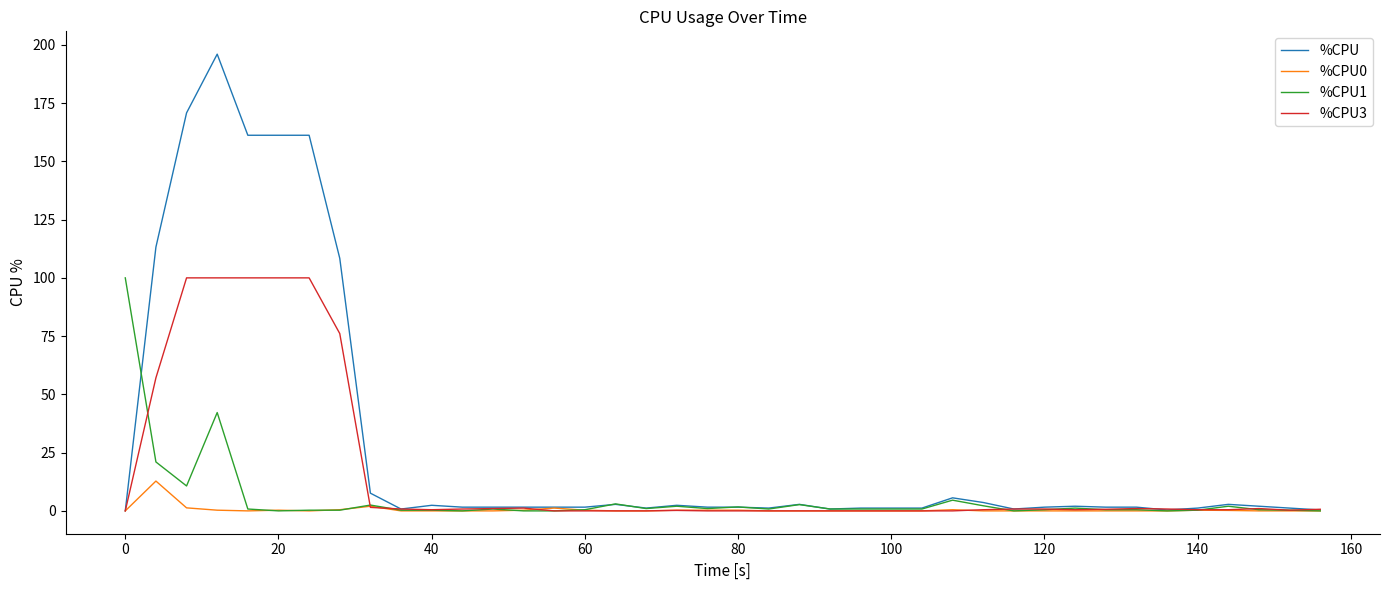

Which series has the widest spread of values?

%CPU